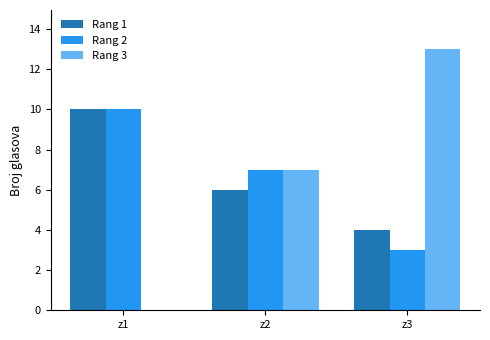

Is the value of Rang 2 at z3 greater than the value of Rang 3 at z1?

Yes